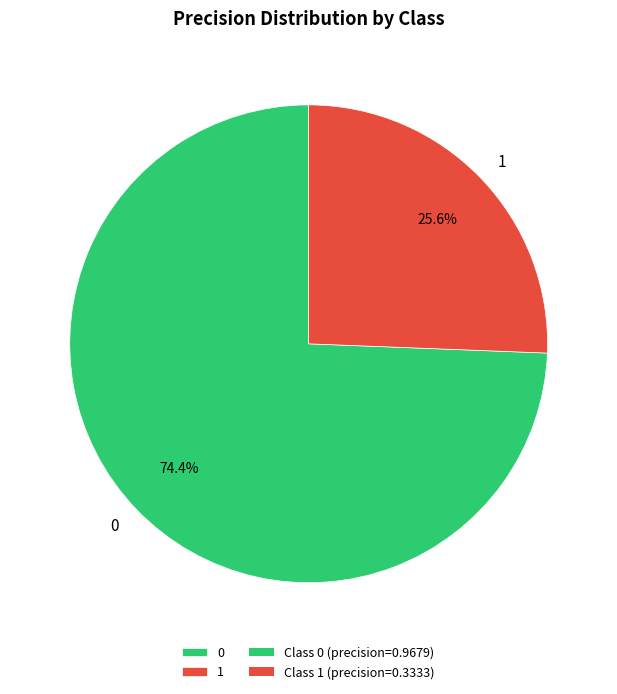

To the nearest percent, what is the average slice percentage?

50%